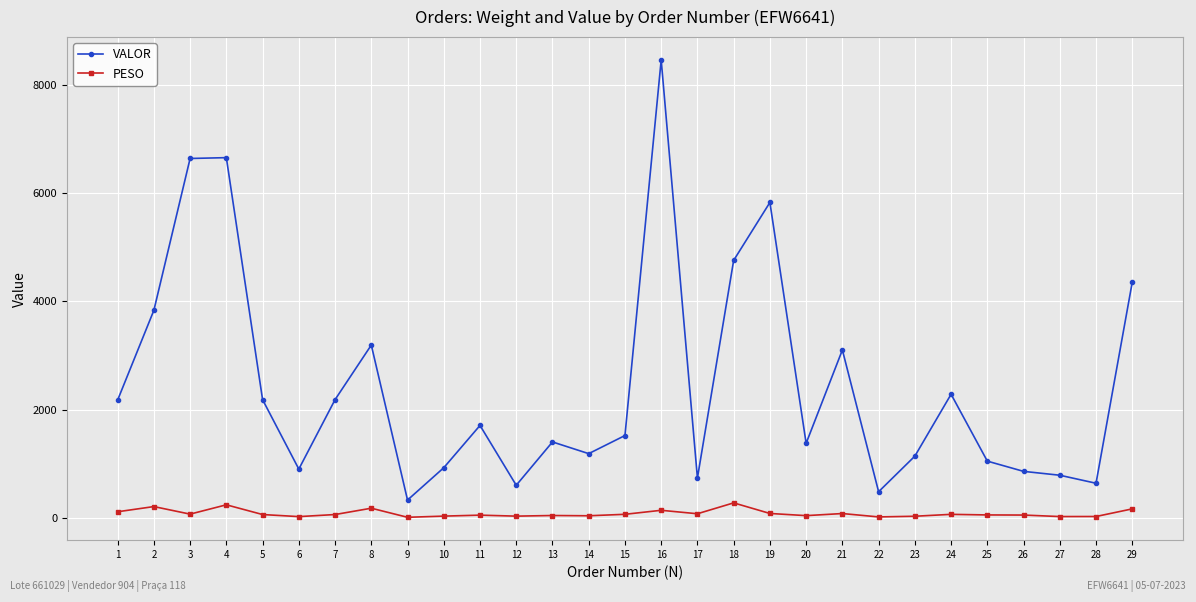

Which series has the largest range (max minus min)?

VALOR